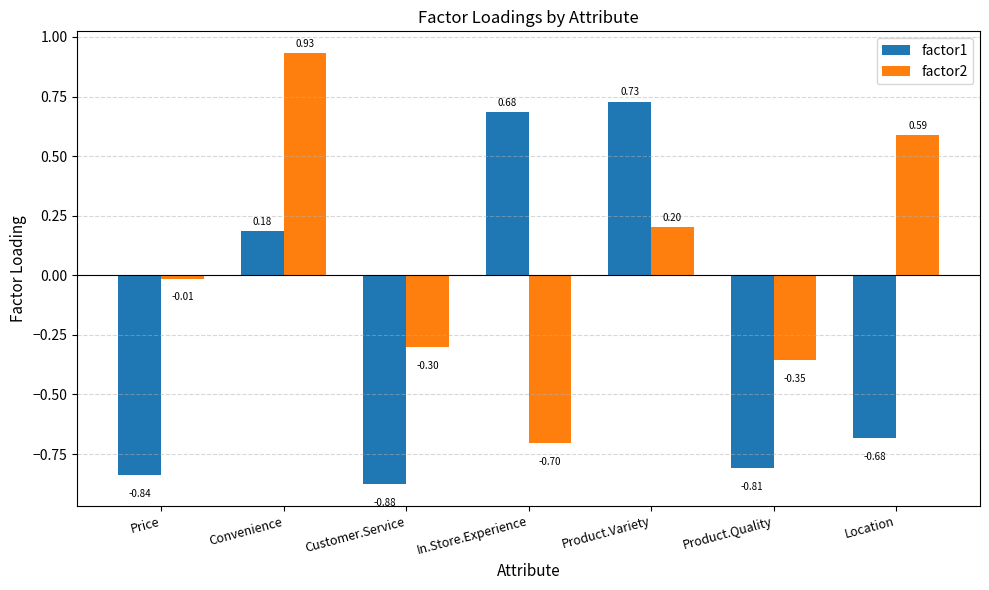

What are all the series names shown in the legend?

factor1, factor2